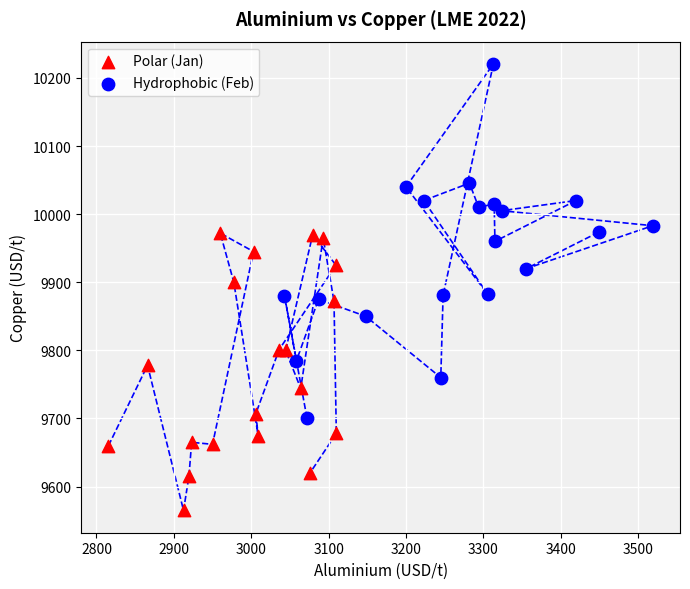

What are all the series names shown in the legend?

Polar (Jan), Hydrophobic (Feb)